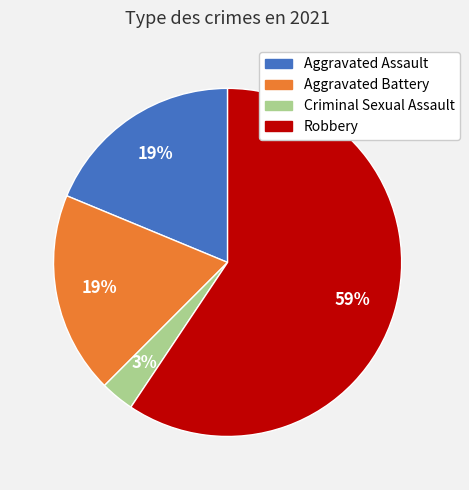

To the nearest percent, what is the difference between the Aggravated Assault and Criminal Sexual Assault slice percentages?

16%